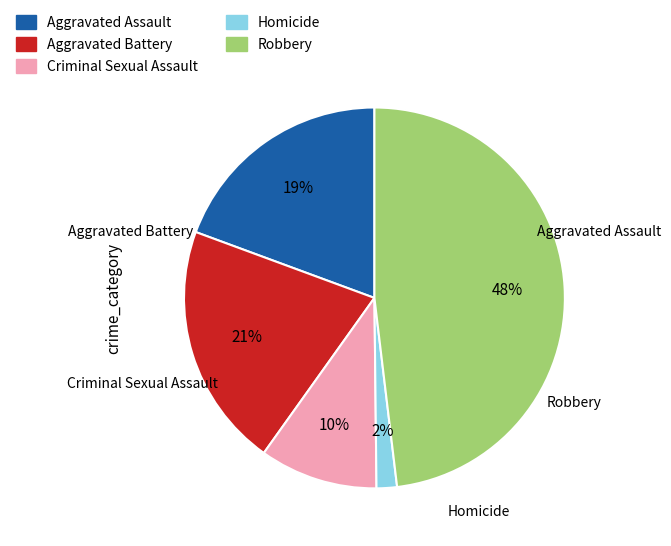

Is there any slice that represents more than half of the pie?

No